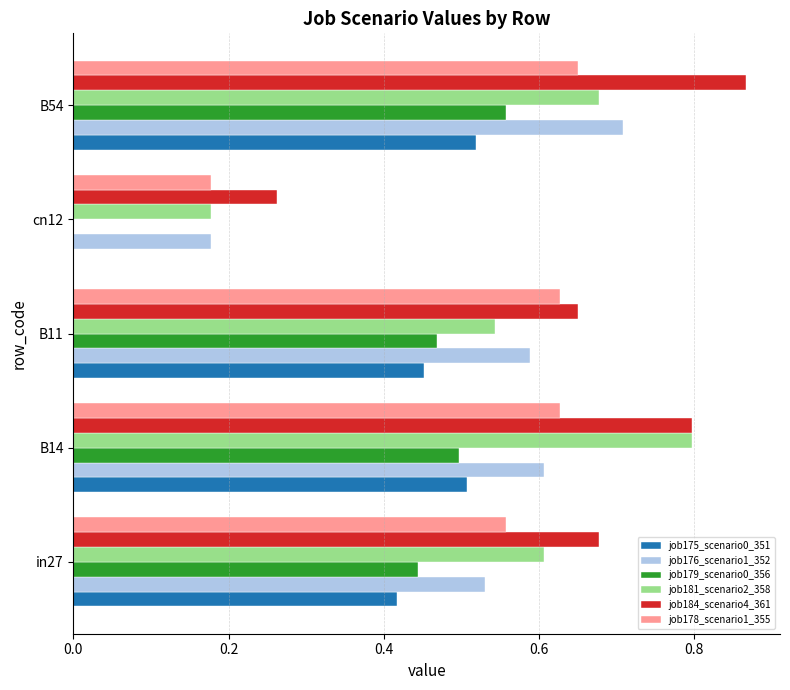

What is the total value across all series at in27?

3.2